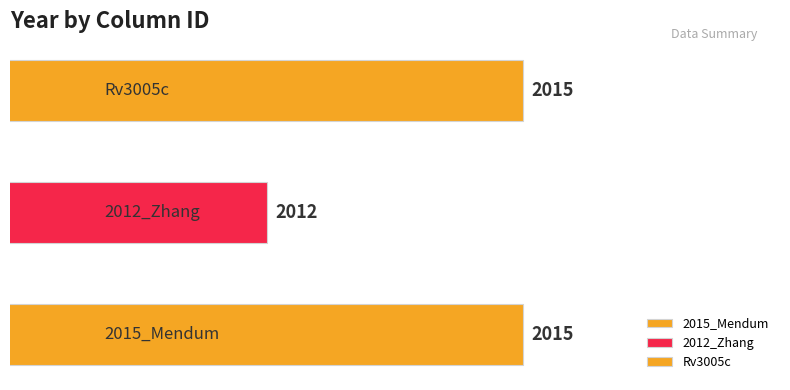

Which category has the highest value across all series?

2015_Mendum